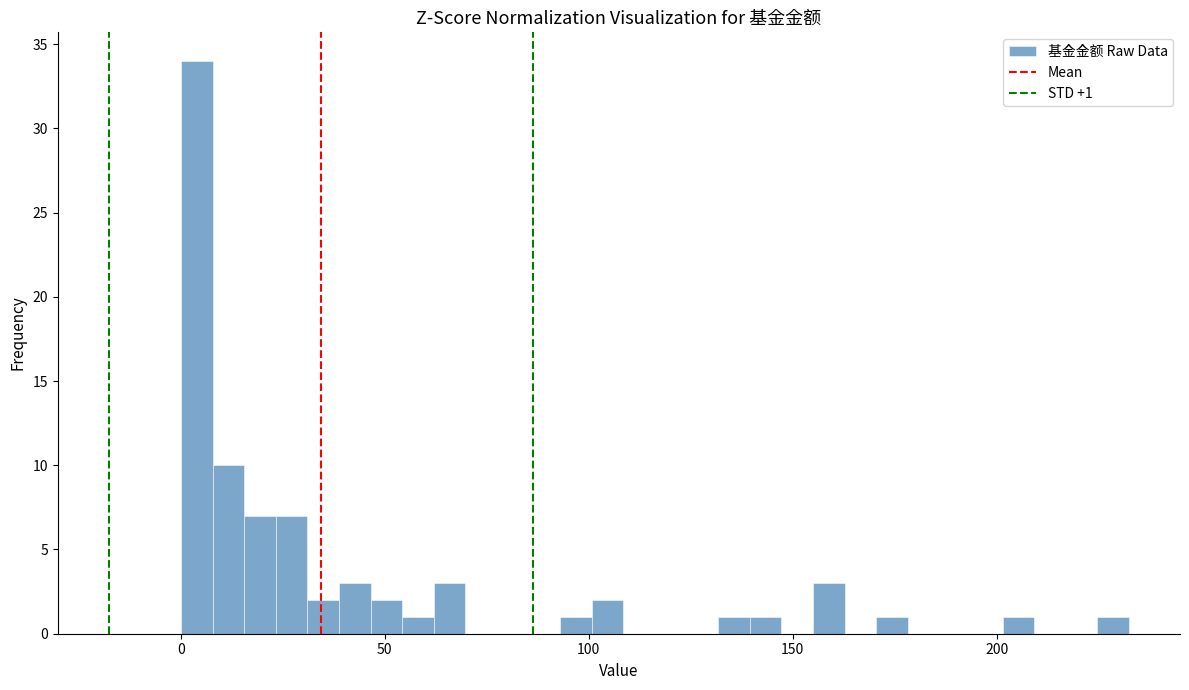

Around what value on the x-axis is the tallest bar? Give the approximate position of its centre, as read against the axis.

5